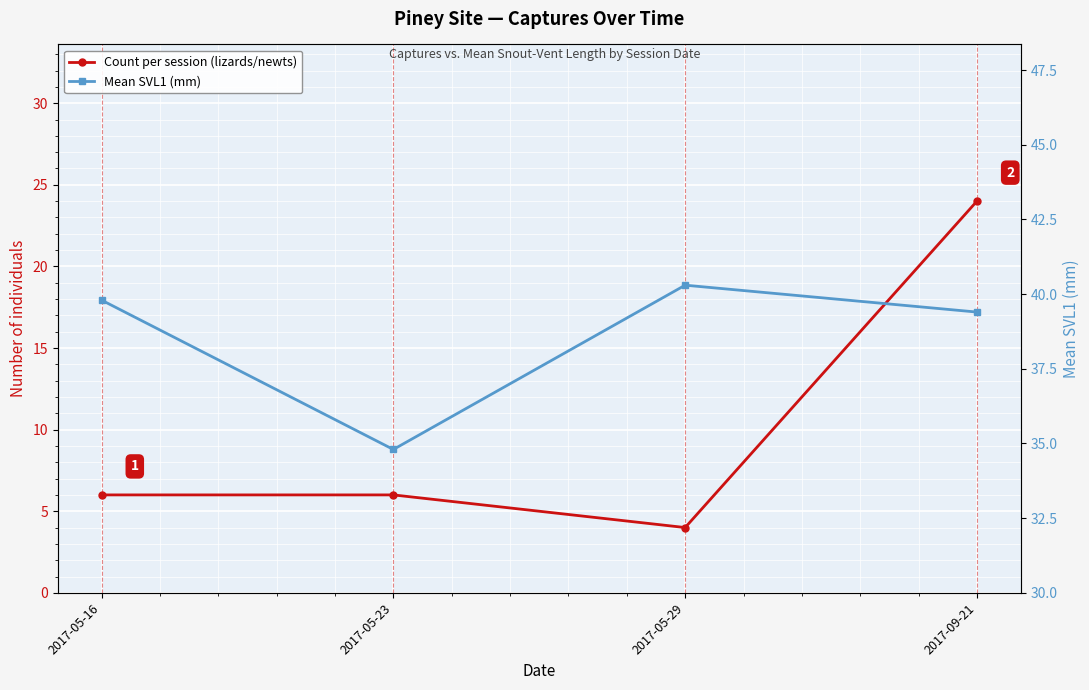

At which category is the sum across all series the highest?

2017-09-21